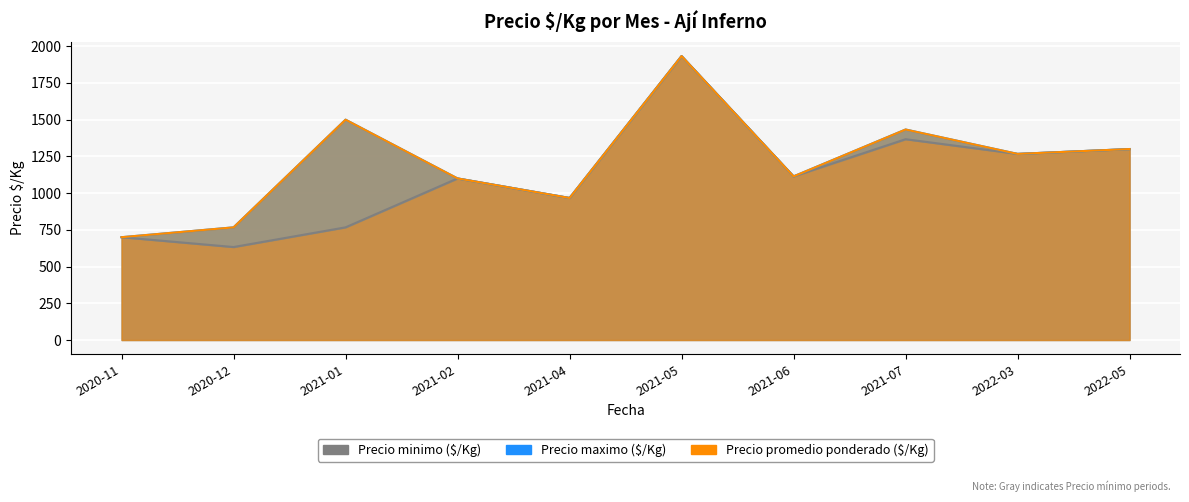

Does the chart display data point markers on the line(s)?

No